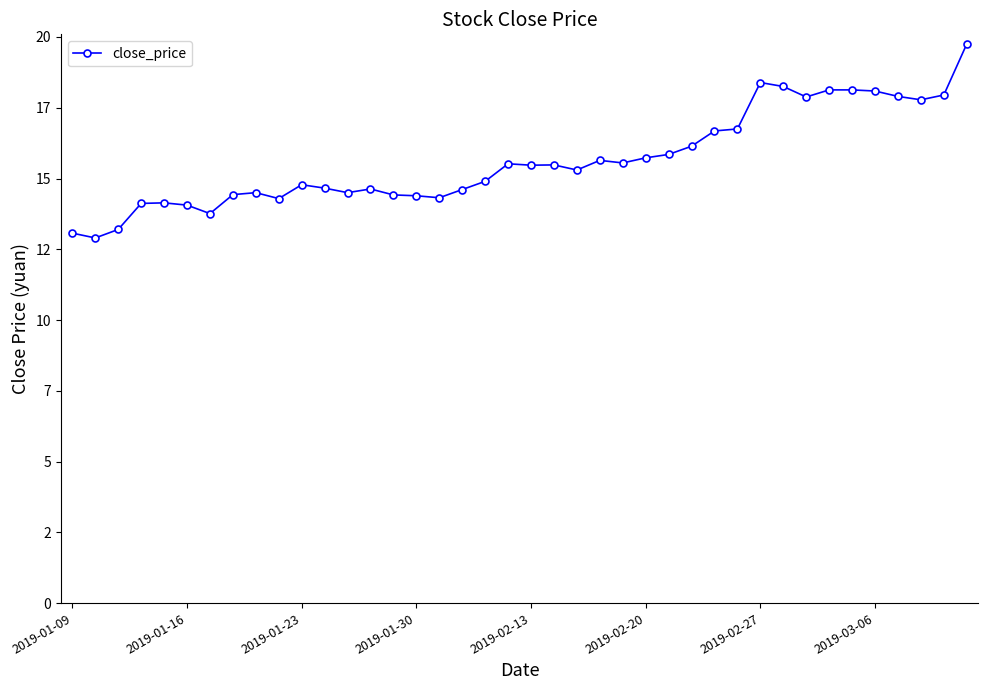

Is this an area chart (filled region under the line)?

No